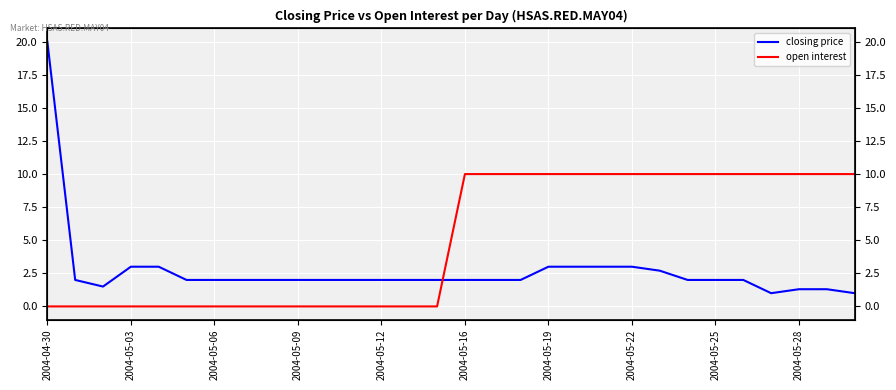

Is this an area chart (filled region under the line)?

No